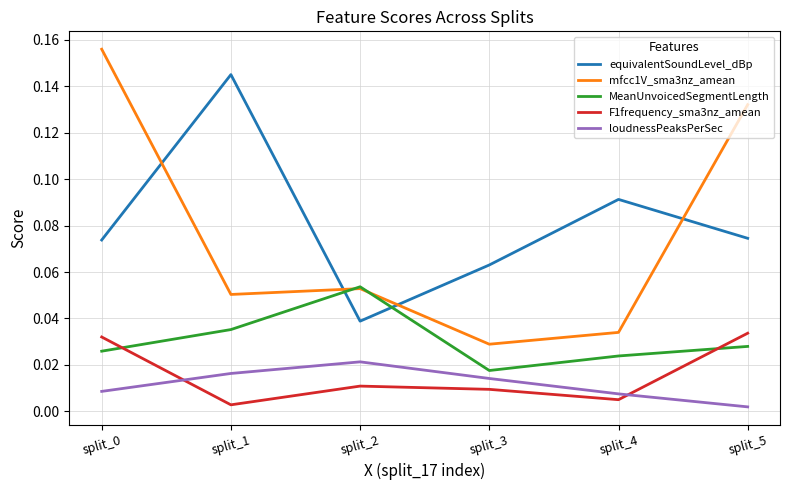

Between split_2 and split_4, which series saw the biggest shift?

equivalentSoundLevel_dBp